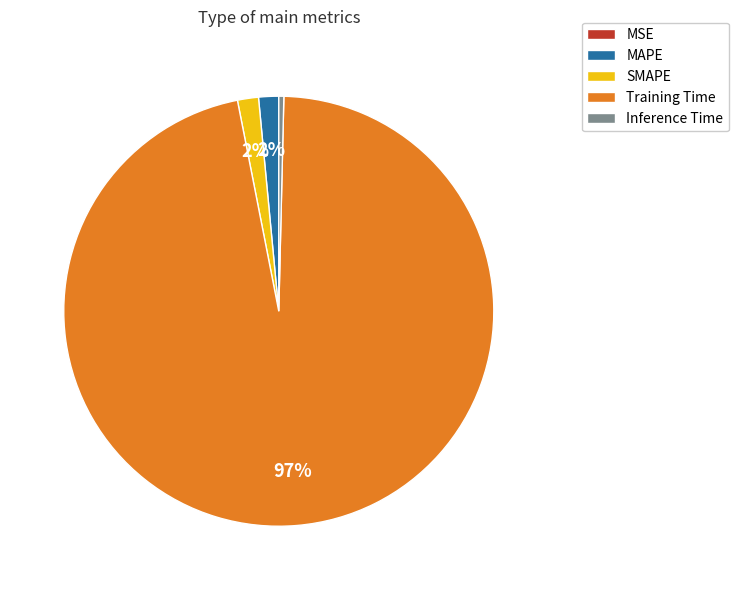

To the nearest percent, what is the average slice percentage?

20%